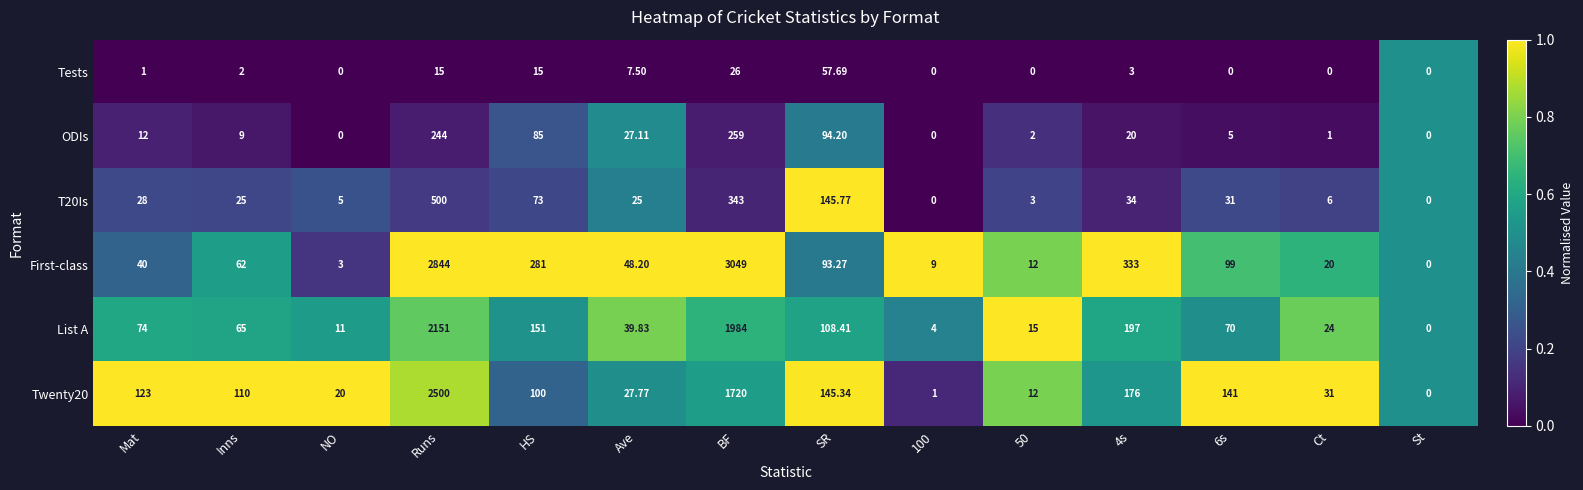

At which category is the sum across all series the highest?

Runs